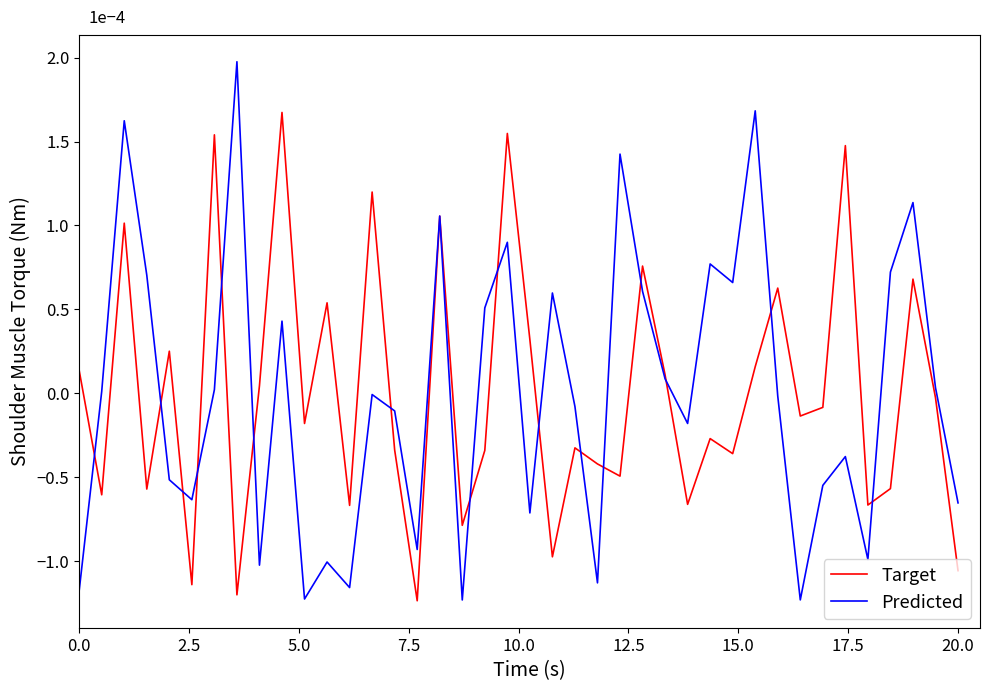

What is the greatest value displayed?

2.0